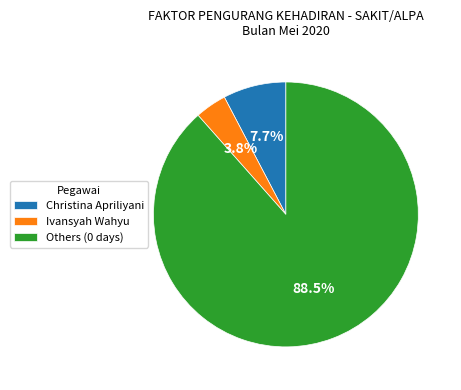

Is there any slice that represents more than half of the pie?

Yes